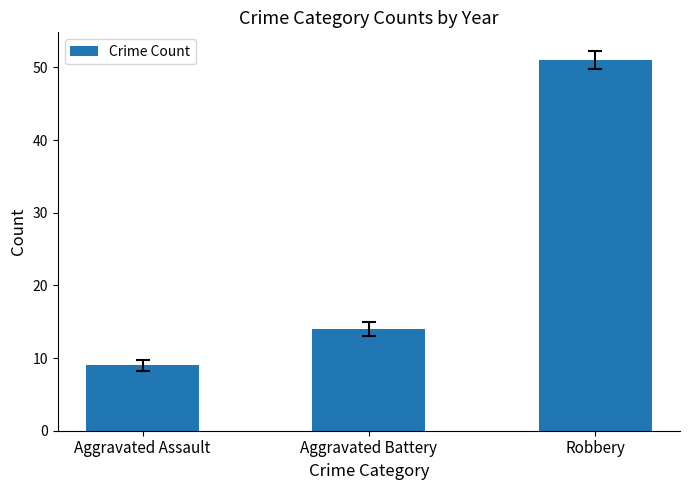

What is the approximate value at Aggravated Battery, to the nearest 5?

15